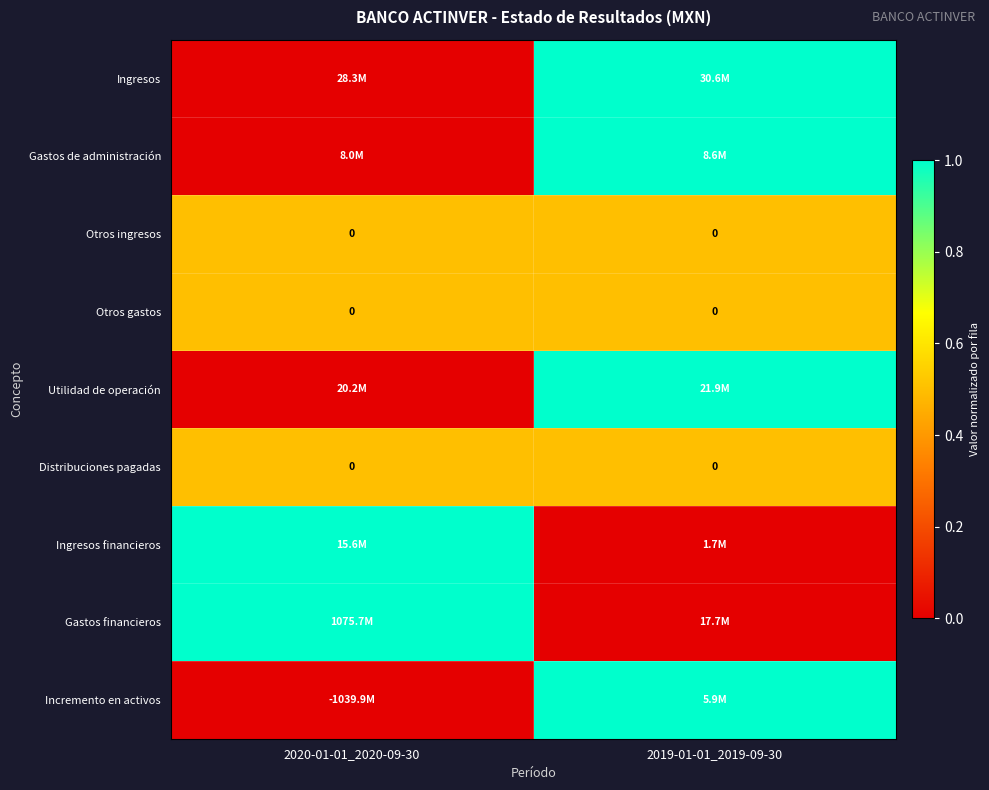

At which category does the chart reach its peak across all series?

2019-01-01_2019-09-30